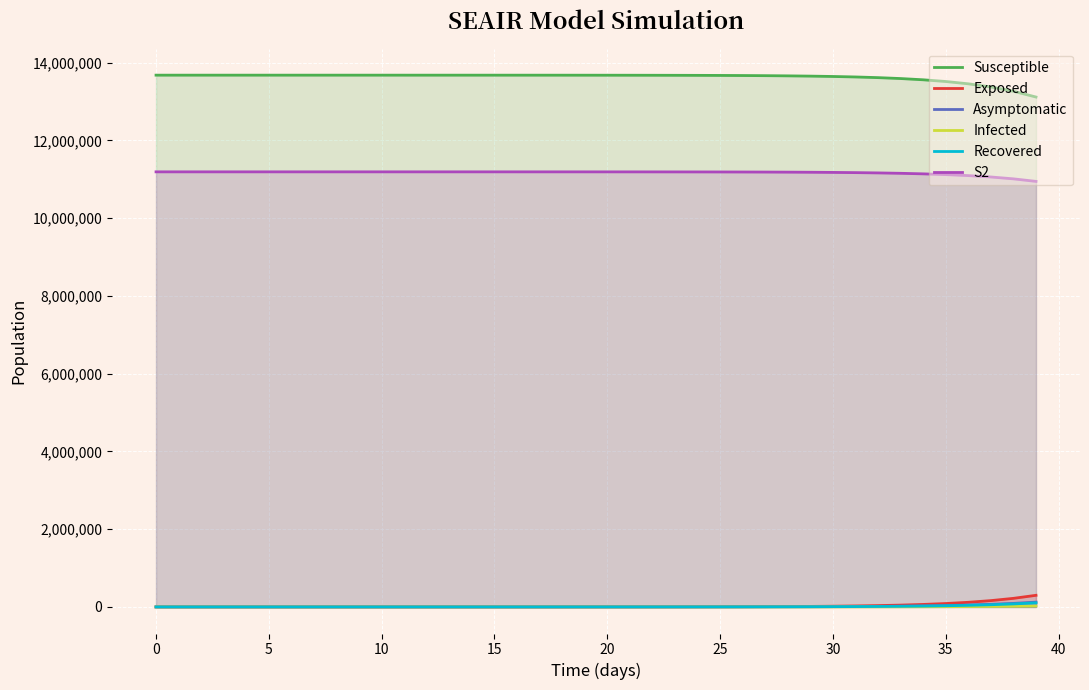

True or false: Recovered and S2 cross at least once.

False